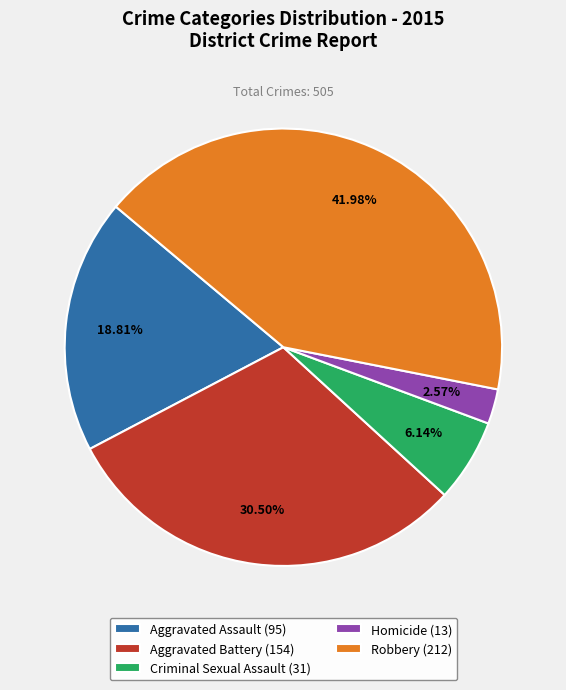

Is it true that Aggravated Assault is 27% of the pie?

False